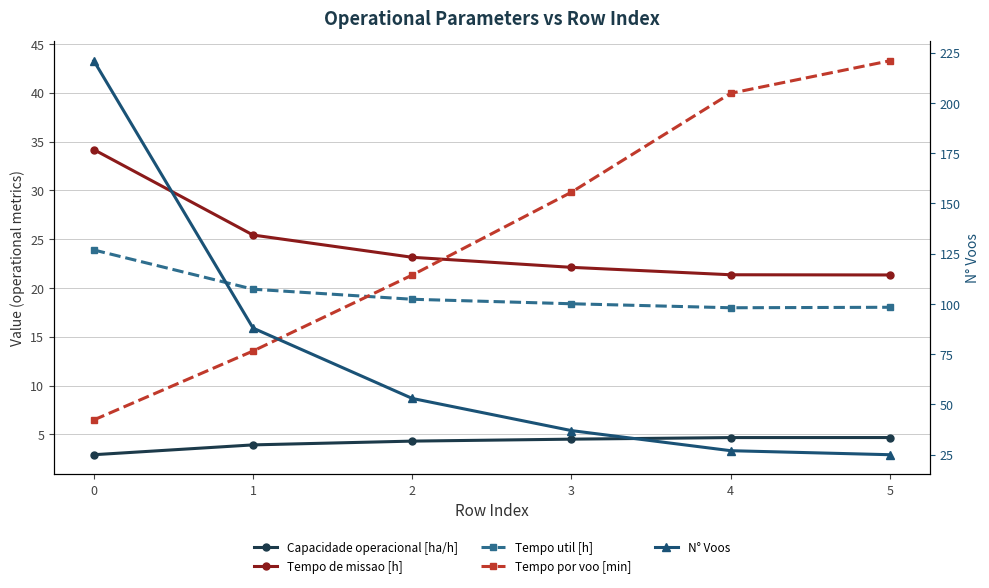

List the labels in order of Tempo de missao [h] value, smallest first.

5, 4, 3, 2, 1, 0